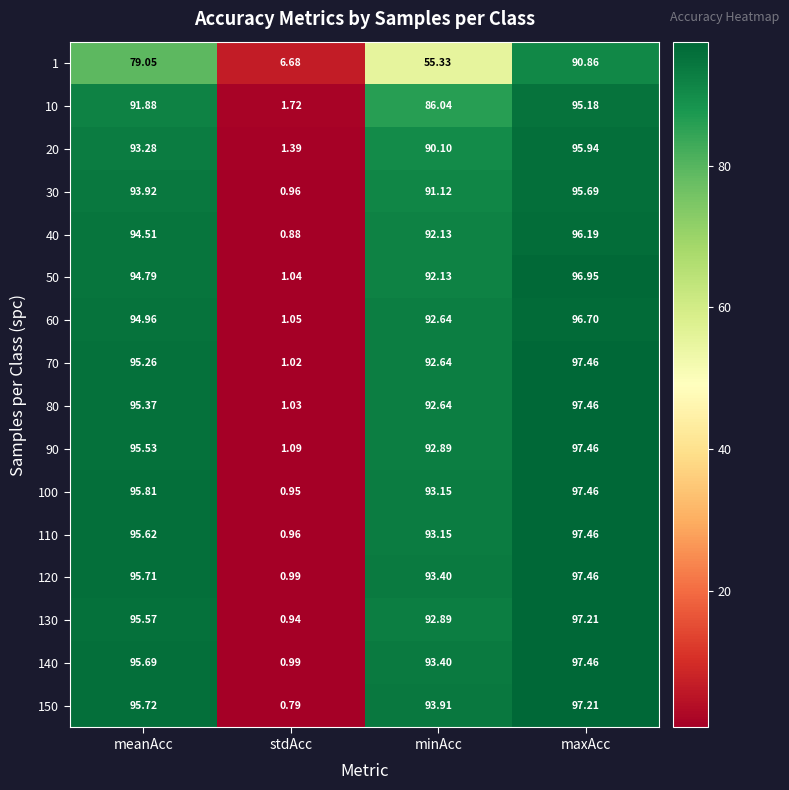

How many categories are shown in the chart?

4